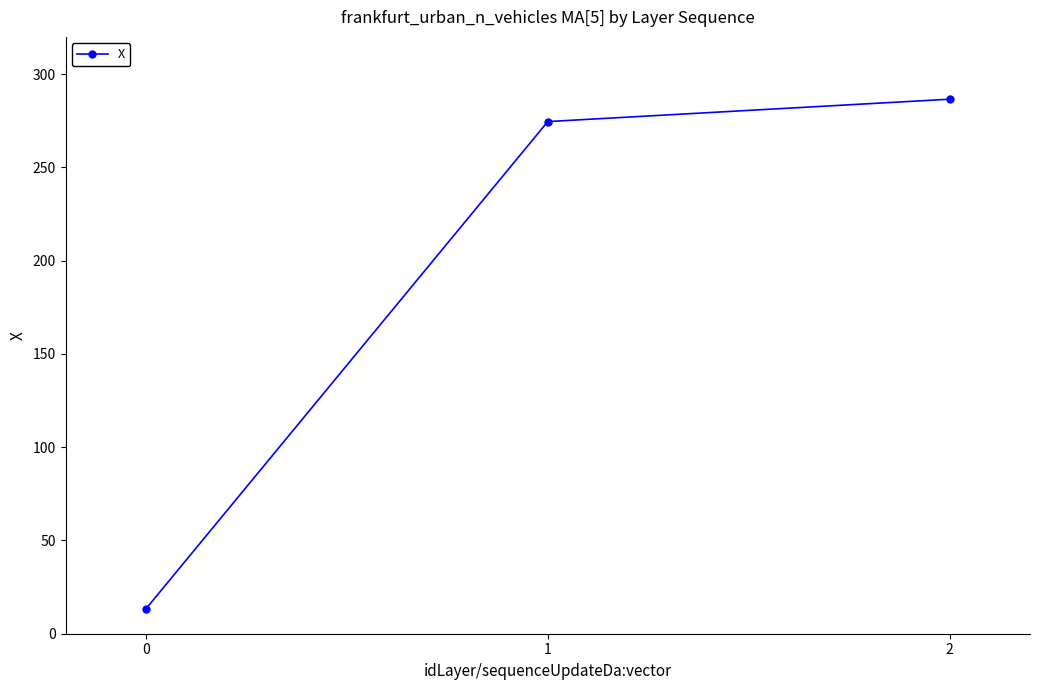

Reading left to right, list all the values displayed in this chart.

0=13.3	1=274.6	2=286.6